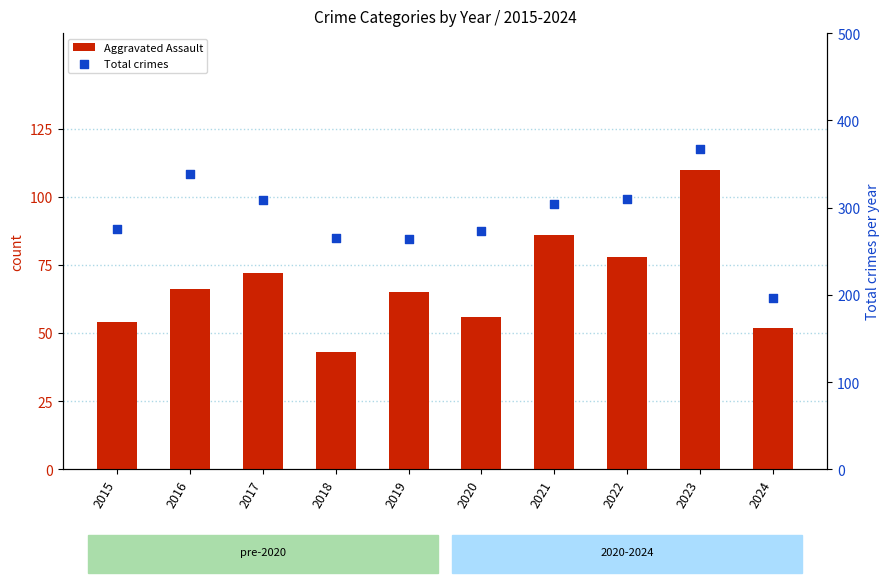

Is the value of Total crimes at 2020 greater than the value of Aggravated Assault at 2023?

Yes